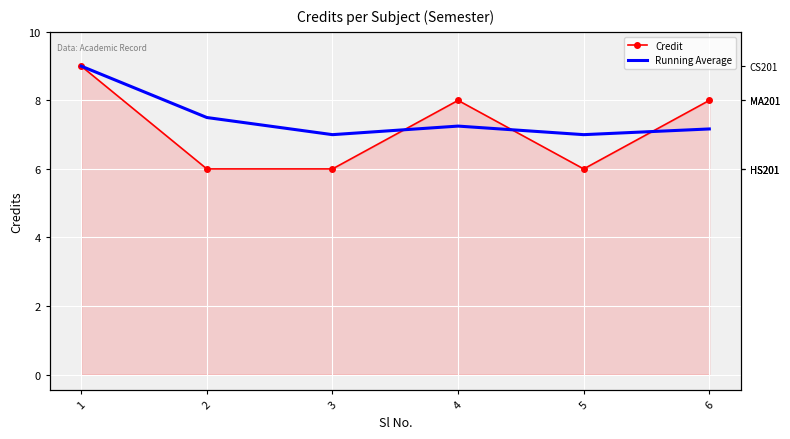

The value of Running Average at 1 is 9.0. True or false?

True